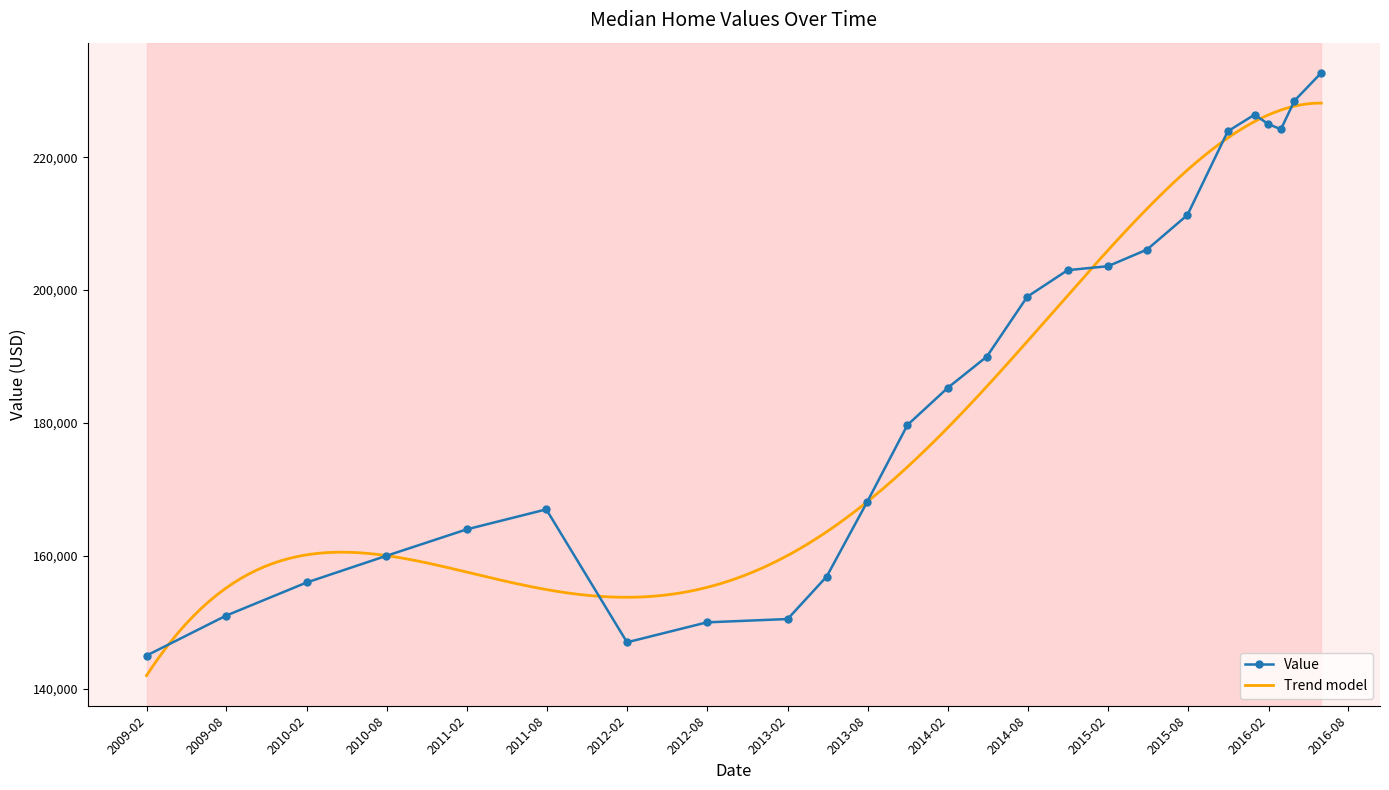

How many values in the Value series are below 185300?

12